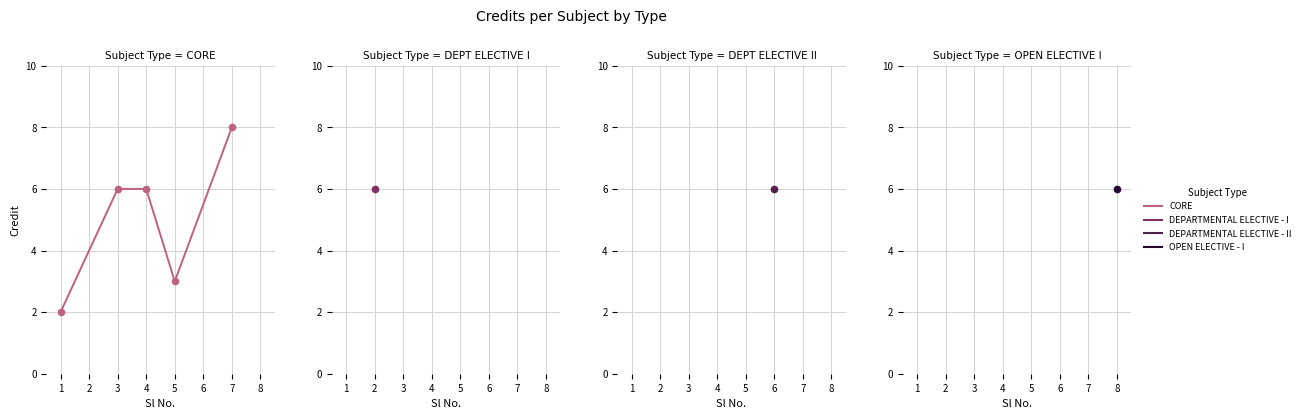

Between 4 and 5, which is larger?

4